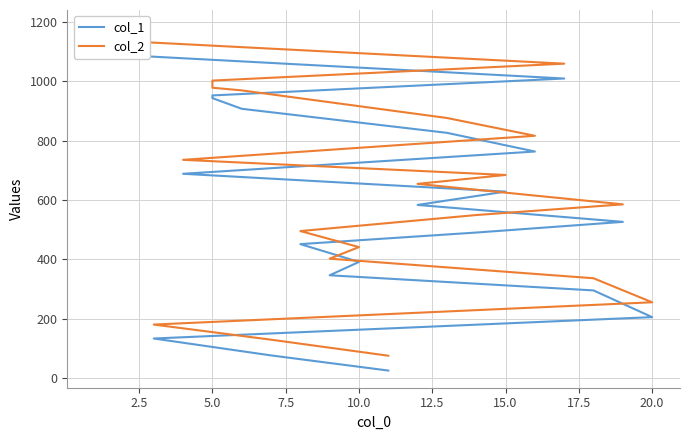

True or false: col_2 and col_1 intersect in this chart.

False